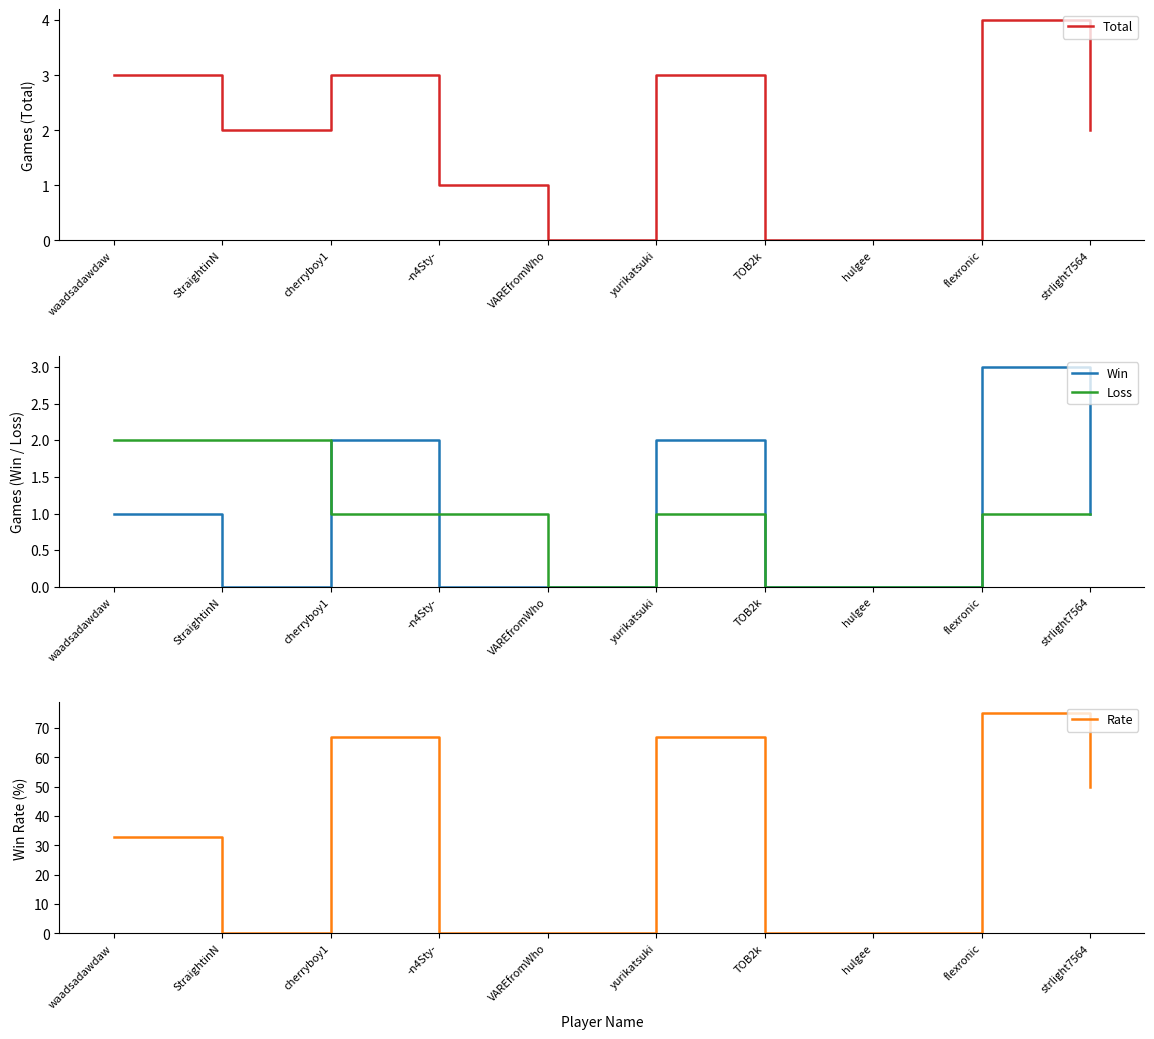

Count the Total values in the range 0 to 3.

9